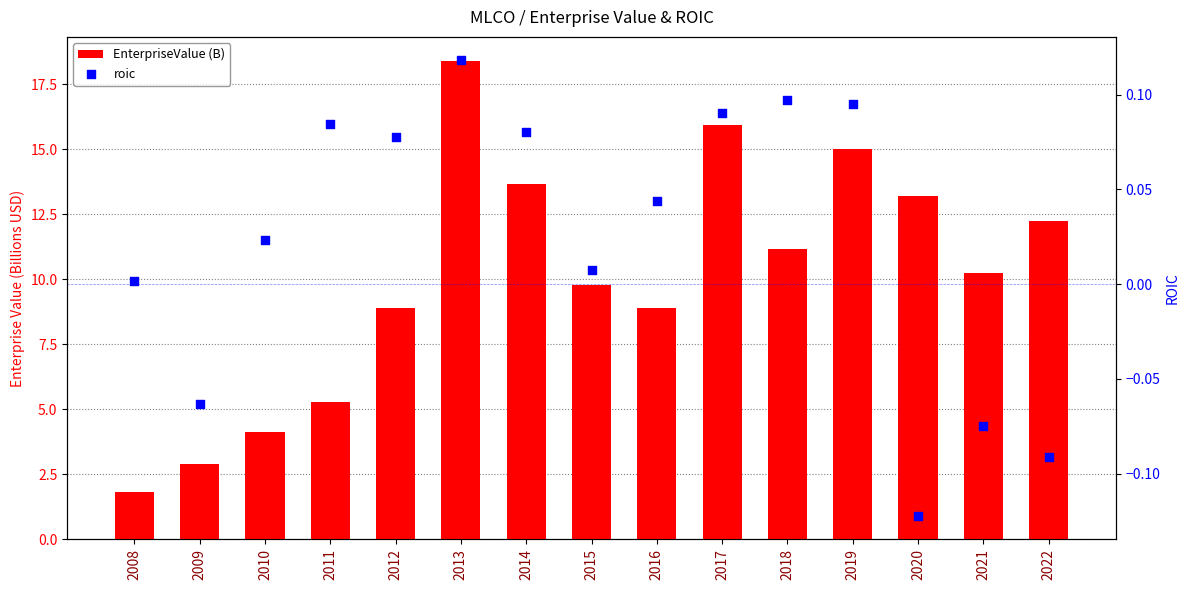

What are all the series names shown in the legend?

EnterpriseValue (B), roic